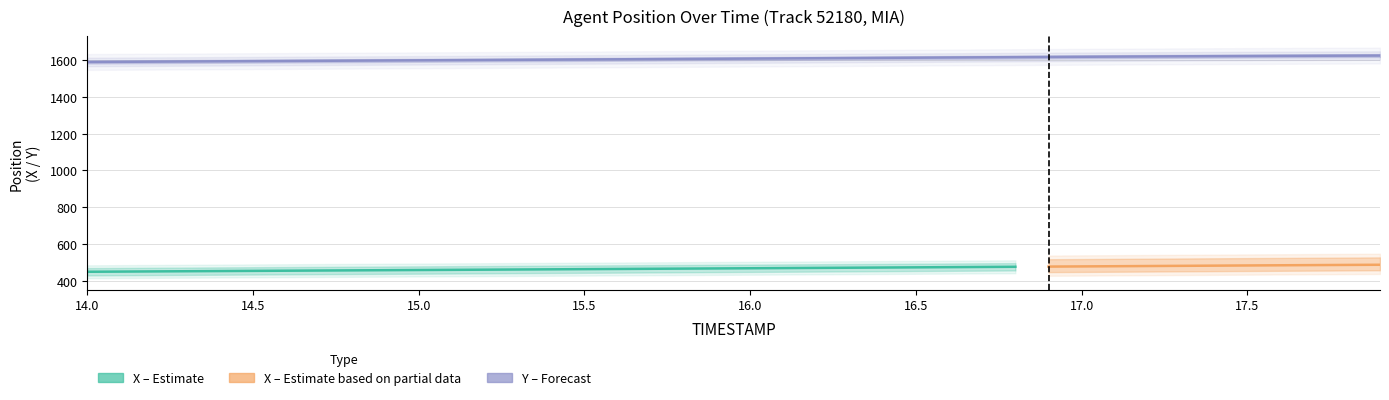

How many data points are less than 1607?

20